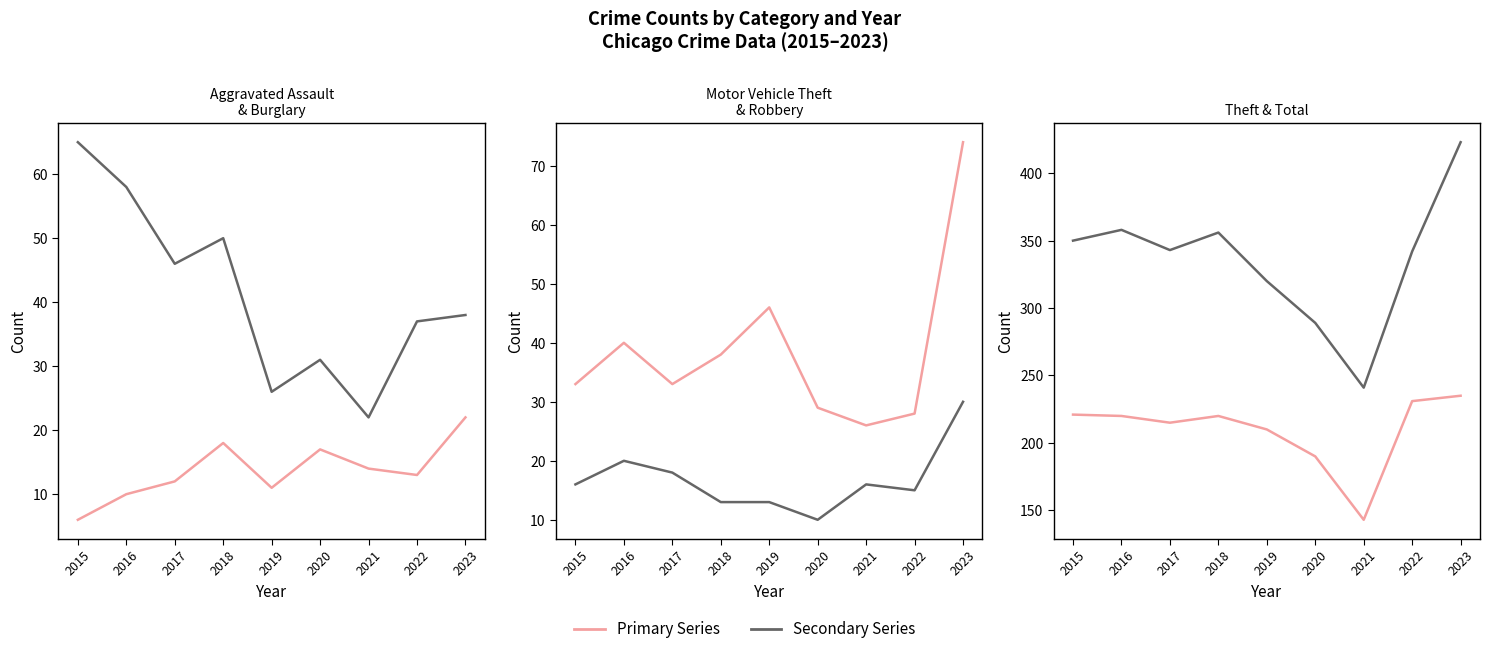

What is the difference between the highest and lowest values at 2019?

309